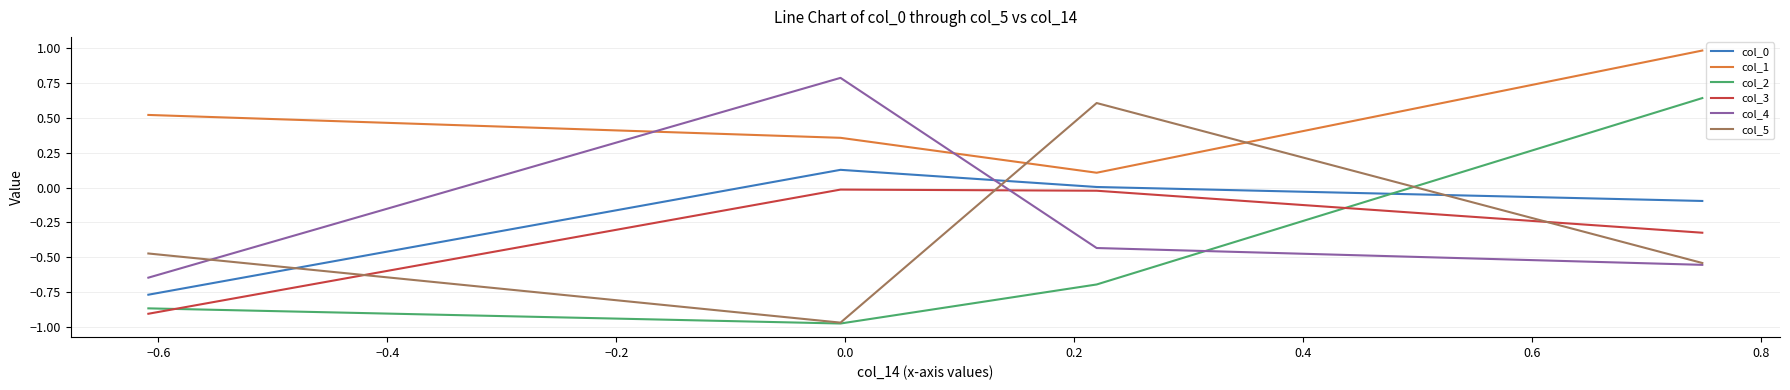

Which series ends up on top after the final intersection of col_0 and col_2?

col_2